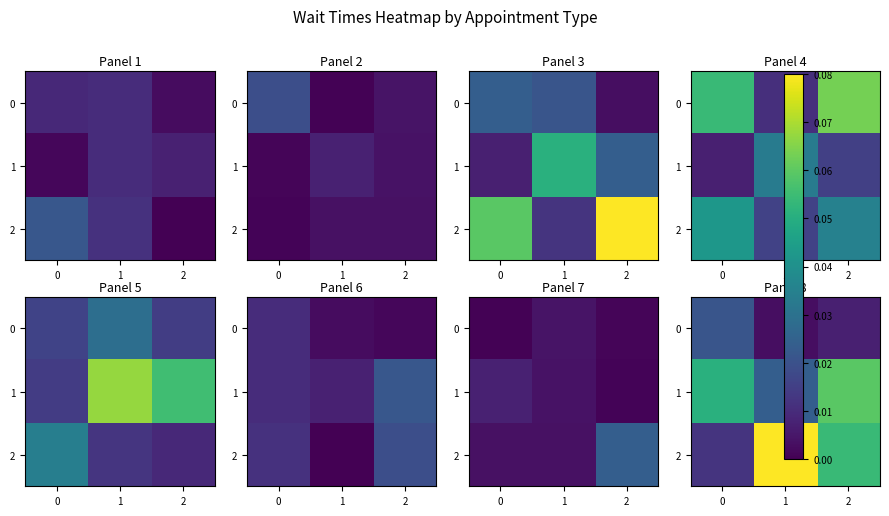

Is the value of 2 at 1 greater than the value of 1 at 1?

Yes